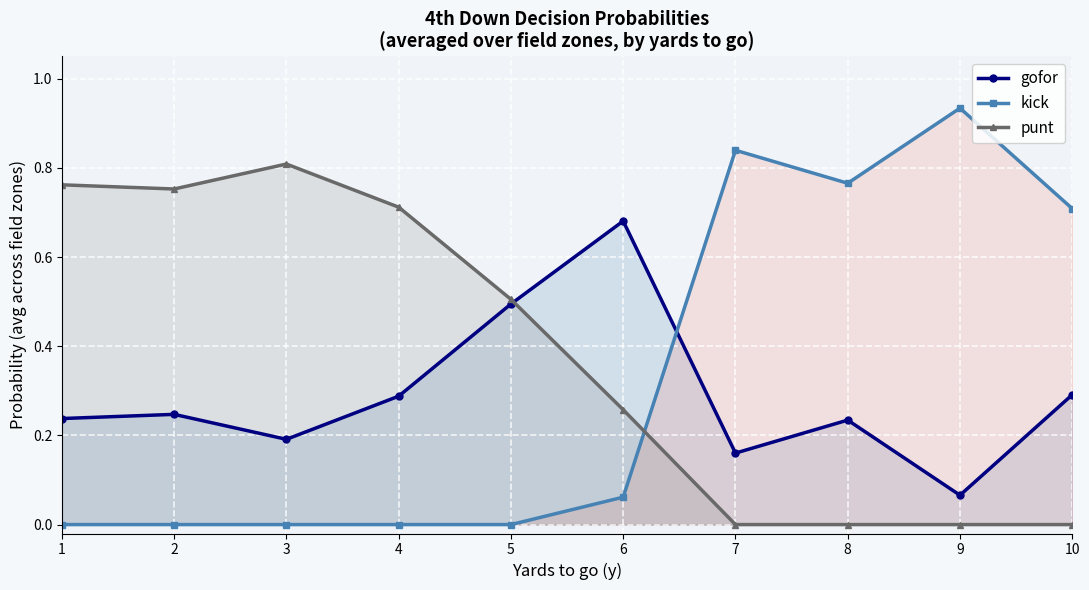

How many times do kick and punt cross each other?

1